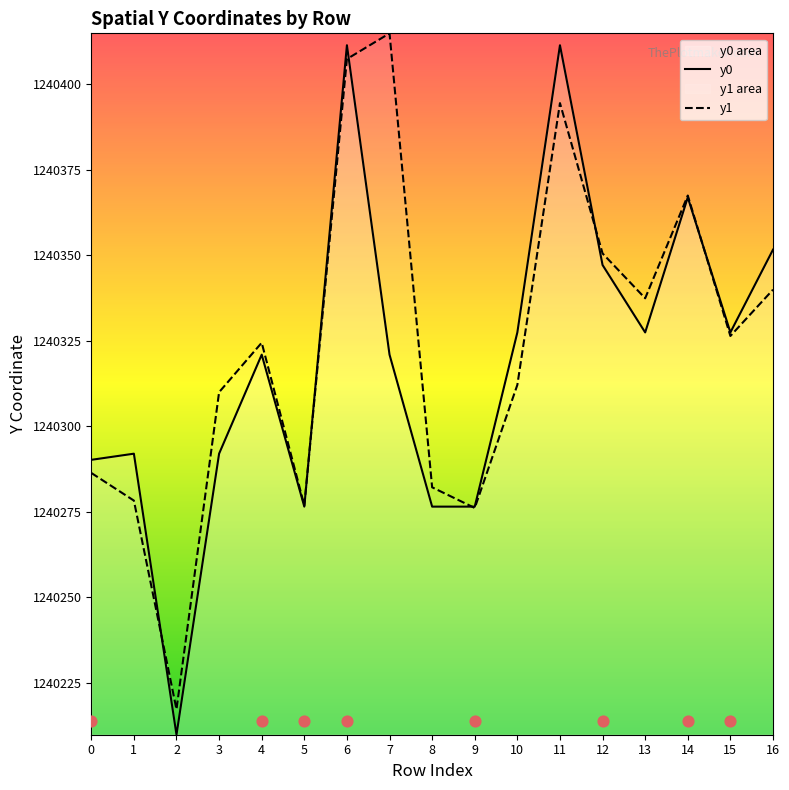

Is the value of y1 at 5 greater than the value of y0 at 13?

No